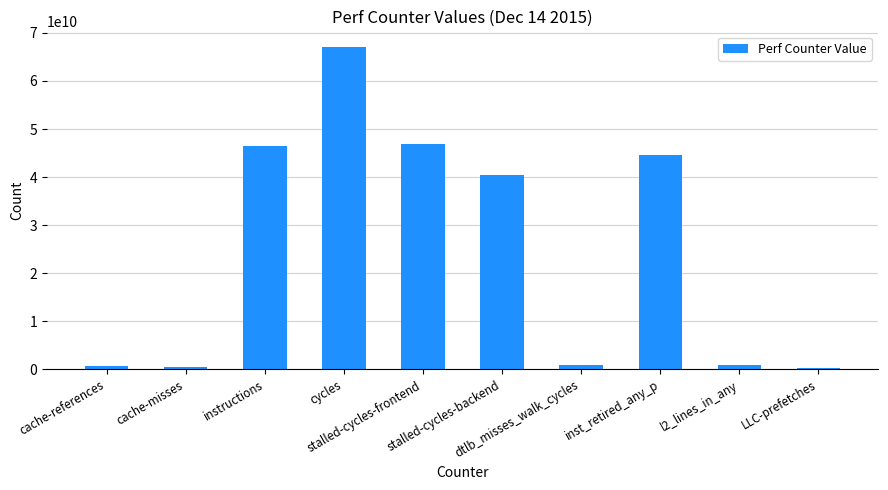

At which label is the value closest to 33622278031?

stalled-cycles-backend